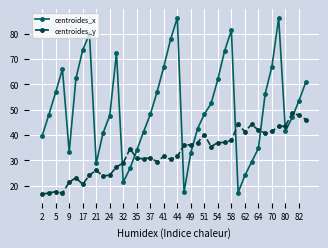

What is the maximum value for centroides_y?

48.5